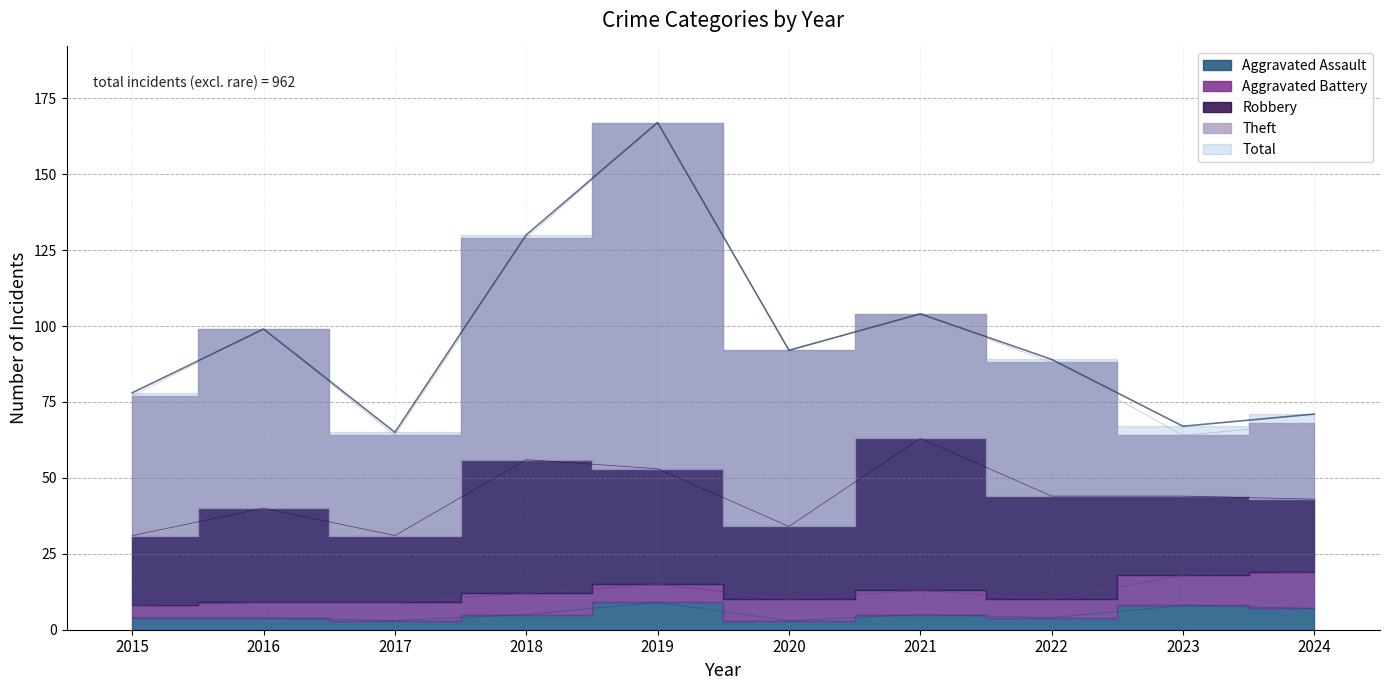

Which has a higher value, 2021 or 2019?

2019